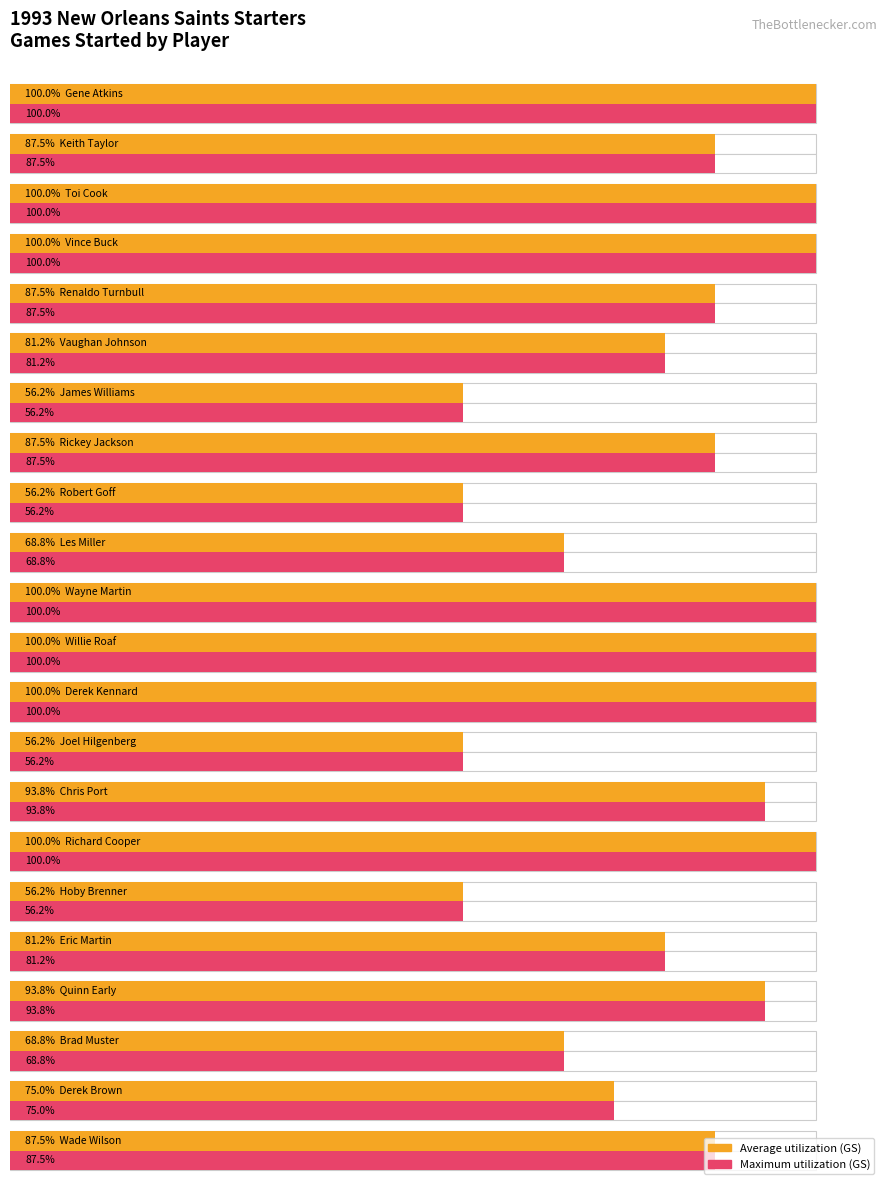

Which series has the widest spread of values?

Games Started (avg)